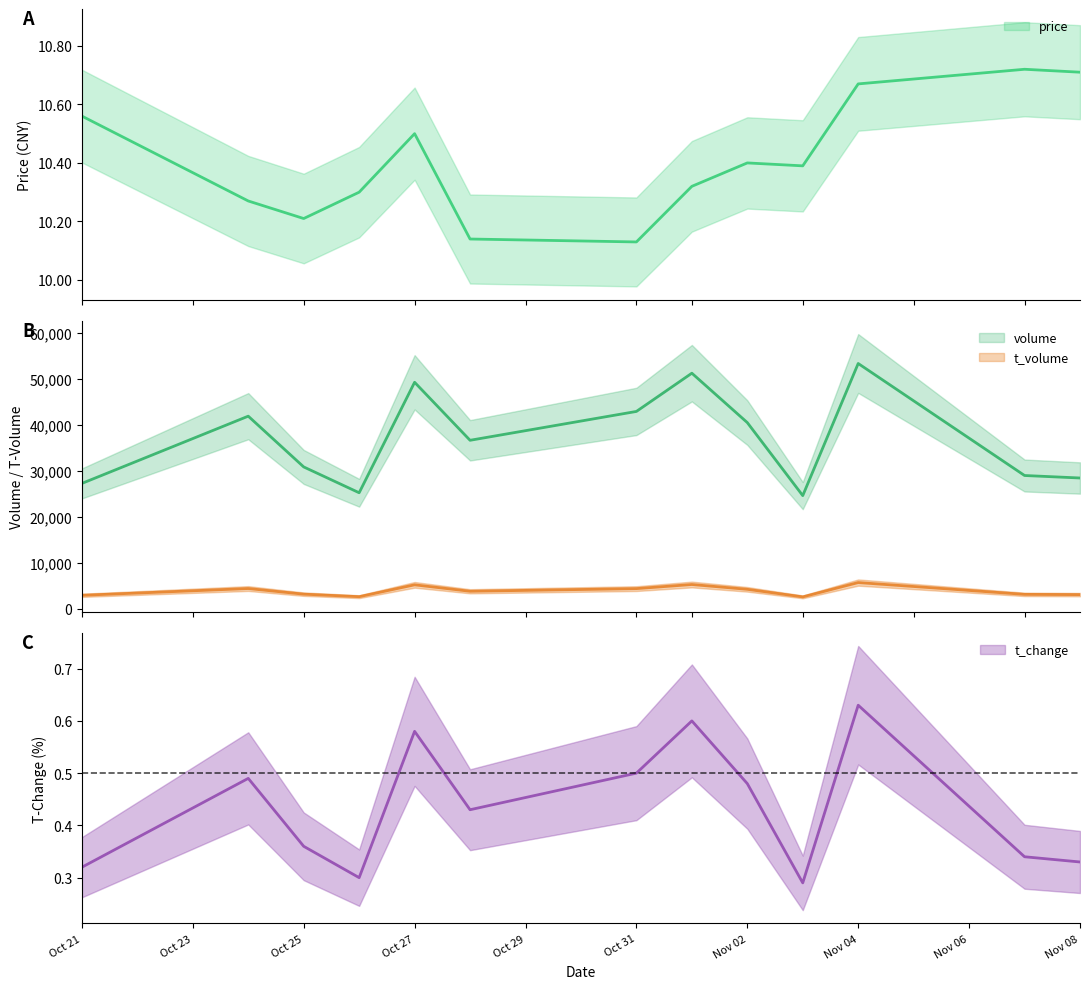

Which series changed the most between 2022-11-04 and 2022-11-07?

volume